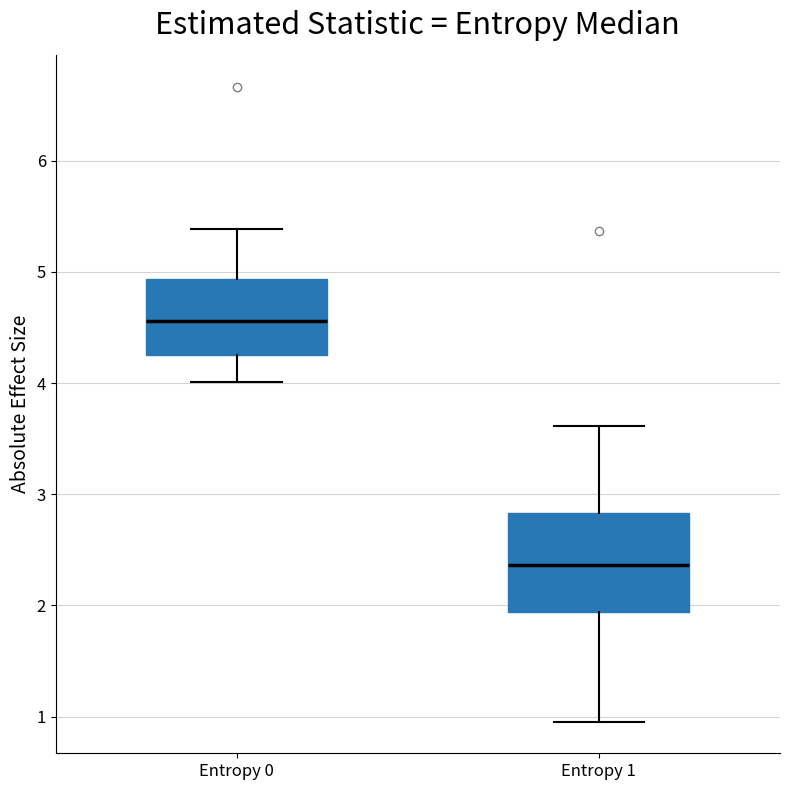

Reading left to right, transcribe this box plot: for each box, give where its median line is, the range the box spans, and where its two whiskers end, as read against the y-axis. The values are not printed on the chart, so give them approximately, as read against the axis.

Entropy 0: median 4.6, box 4.3 to 4.9, whiskers 4.0 to 5.4
Entropy 1: median 2.4, box 1.9 to 2.8, whiskers 1.0 to 3.6